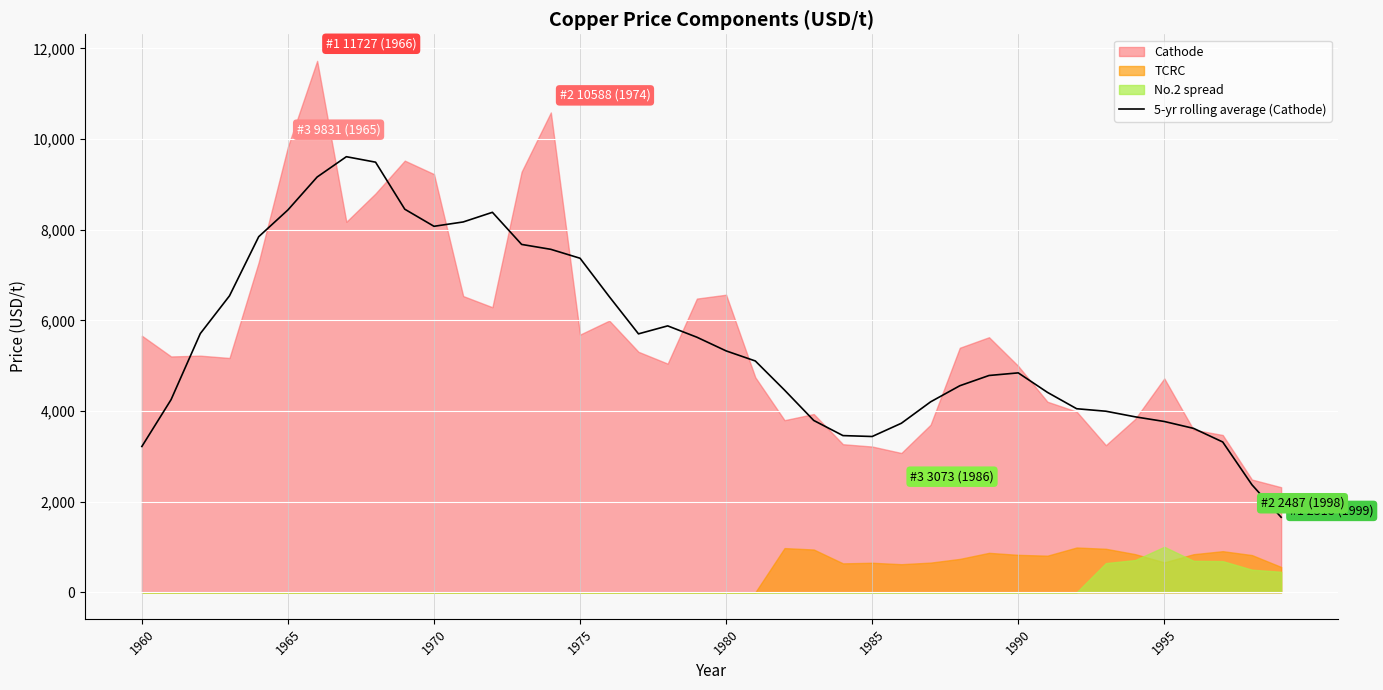

What is the lowest value of the 5-yr rolling average (Cathode) series?

1655.0